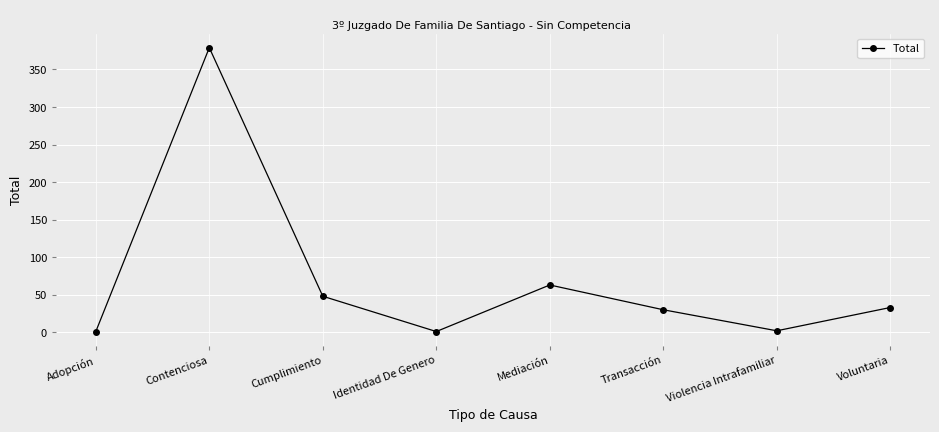

What is the sum of the values at Voluntaria and Adopción?

34